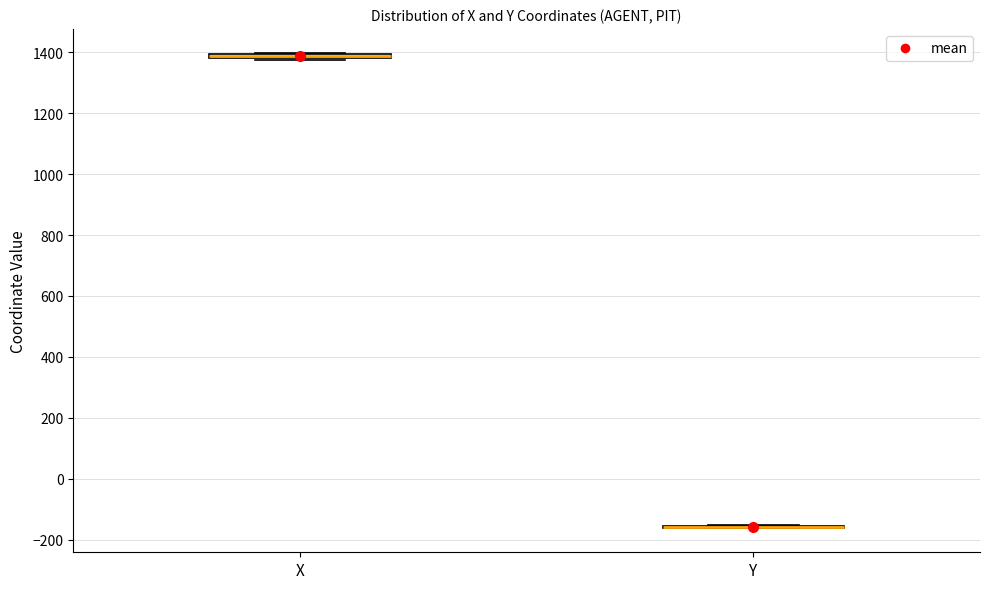

Where is the upper edge of the box for X on the y-axis? The values are not printed on the chart, so give them approximately, as read against the axis.

1400